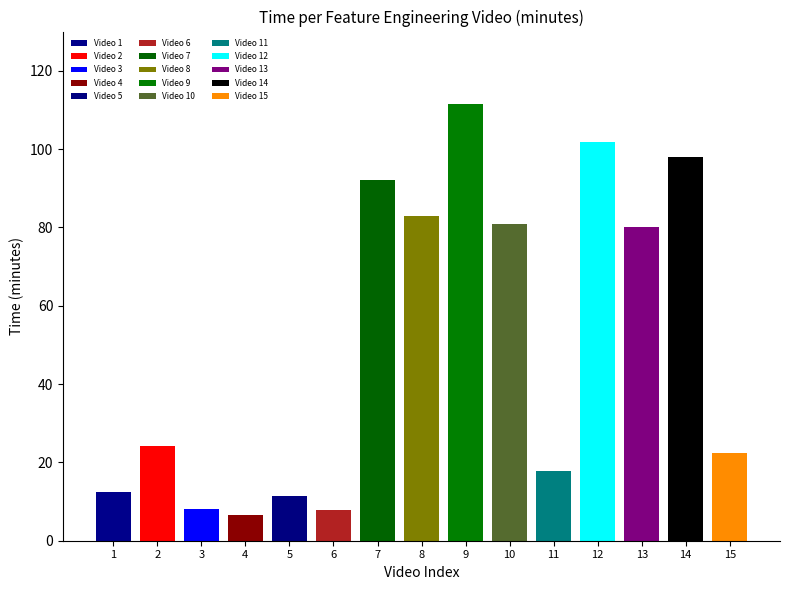

What is the change in value from 8 to 10?

-1.9